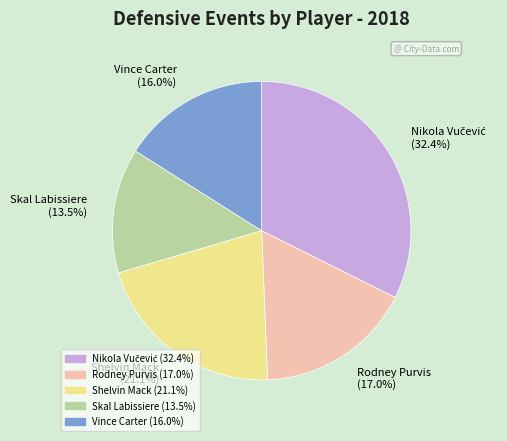

Is the sum of Rodney Purvis (17.0%) and Shelvin Mack (21.1%) greater than half?

No